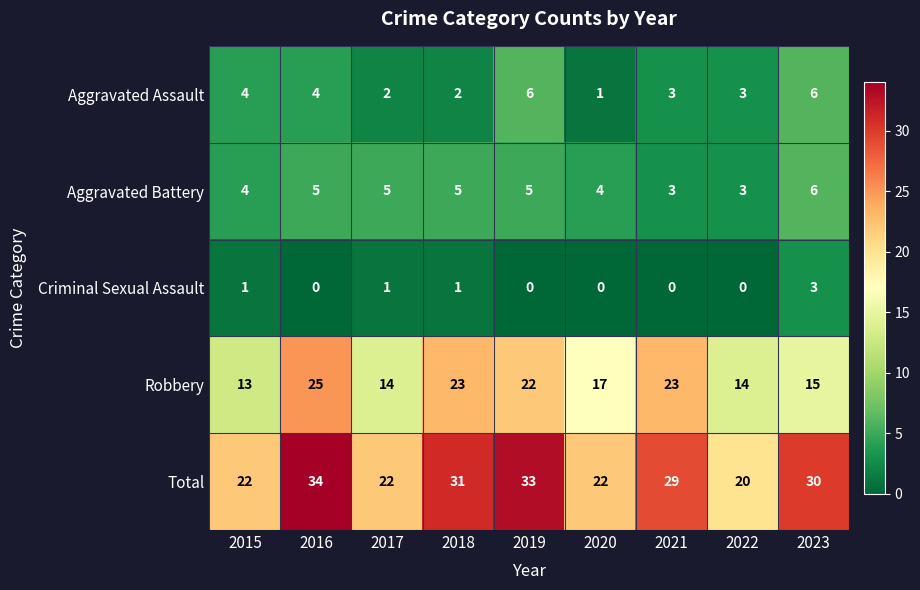

What is the highest value of the Robbery series?

25